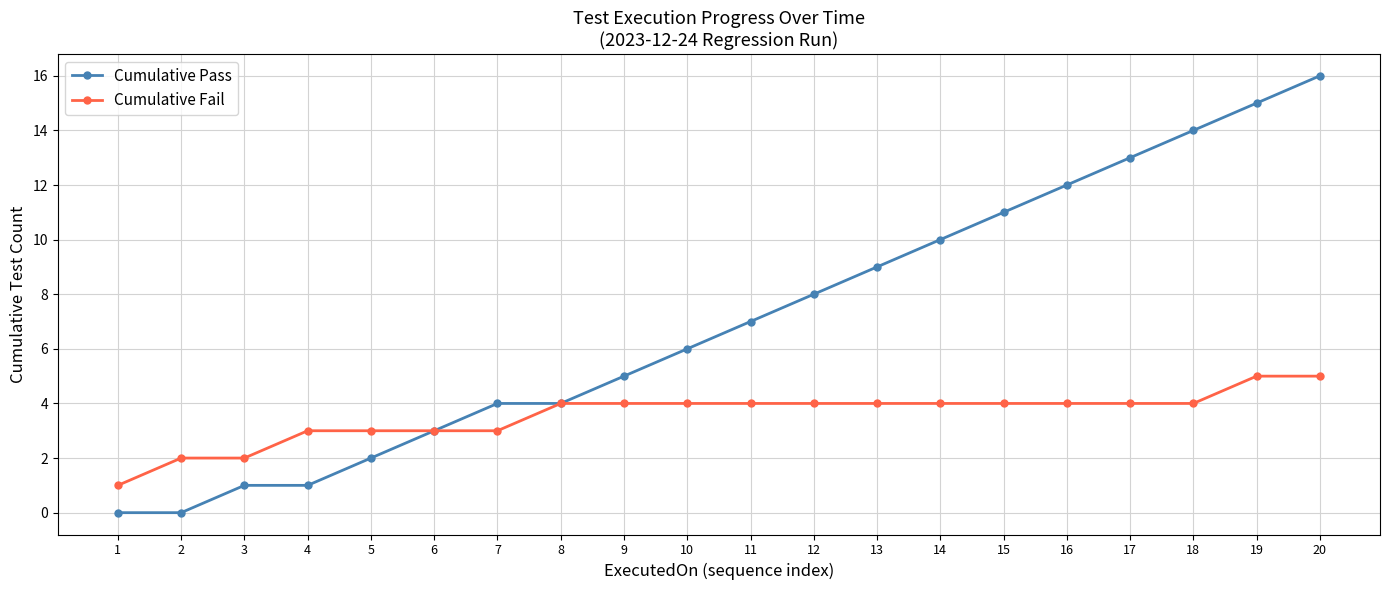

How many categories are shown in the chart?

20